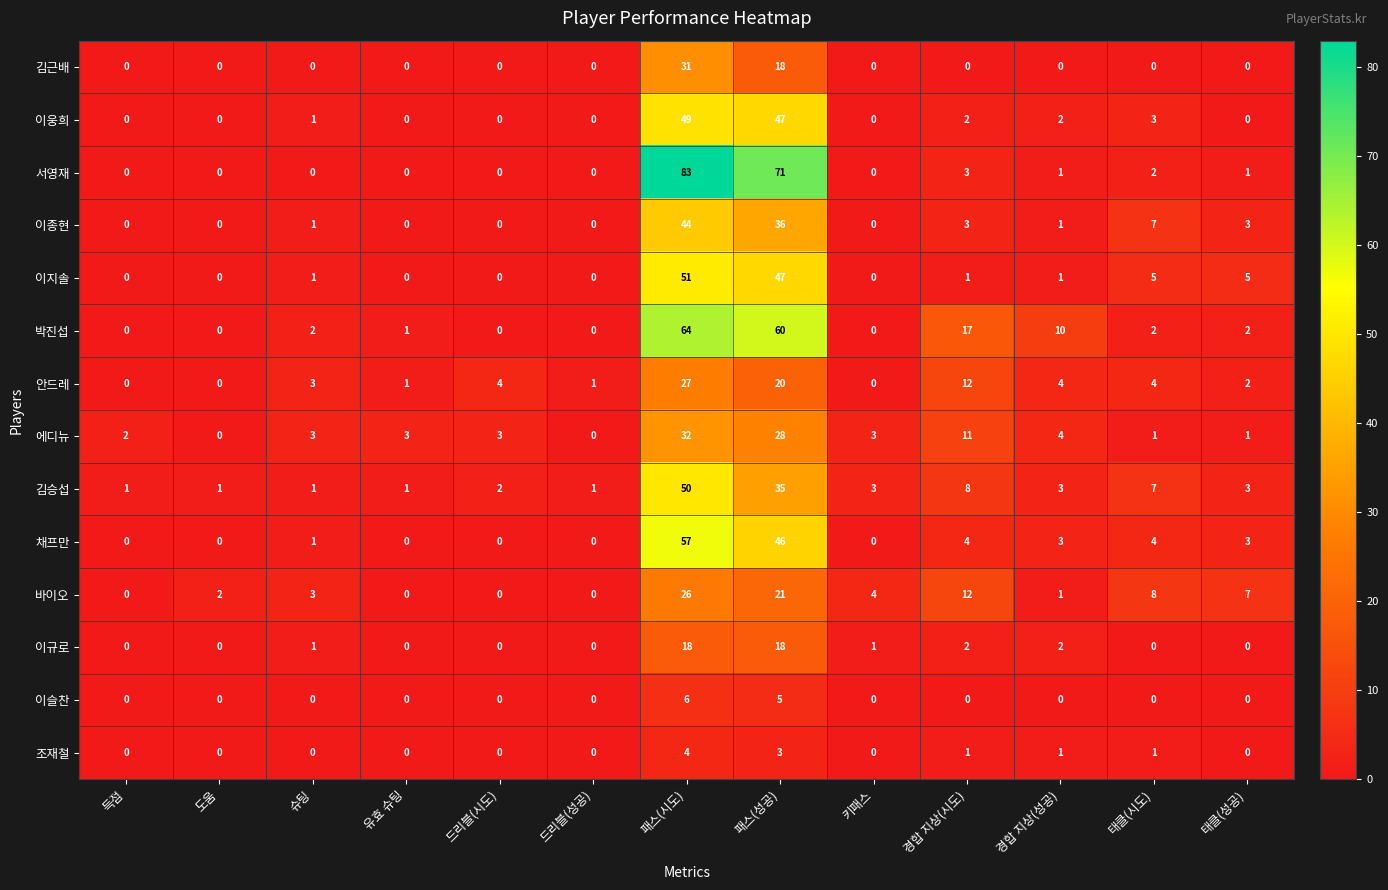

List the series in order of their peak value, lowest first.

조재철, 이슬찬, 이규로, 바이오, 안드레, 김근배, 에디뉴, 이종현, 이웅희, 김승섭, 이지솔, 채프만, 박진섭, 서영재